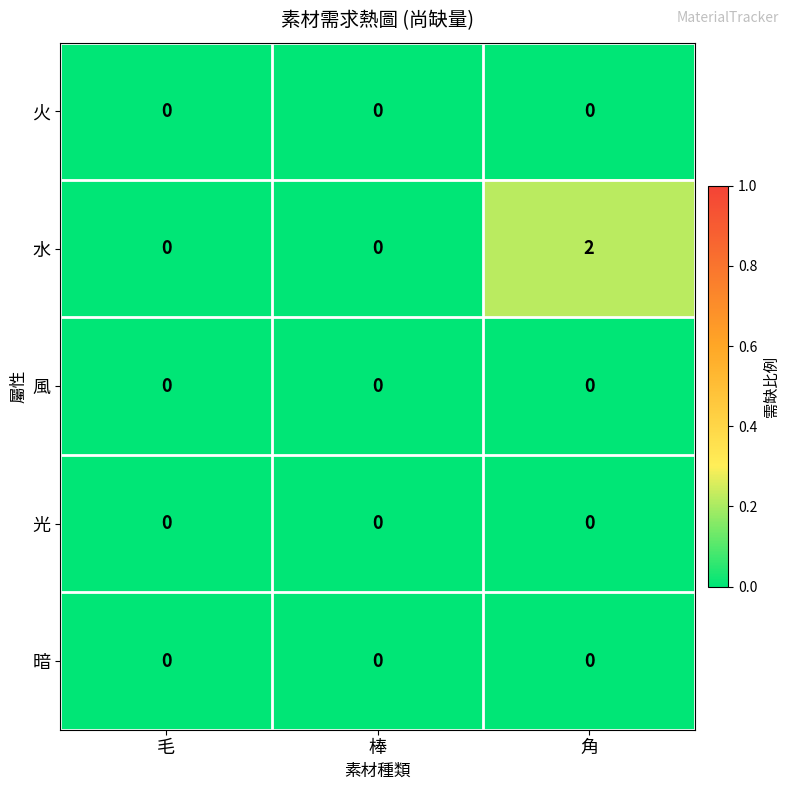

Which series has the widest spread of values?

水